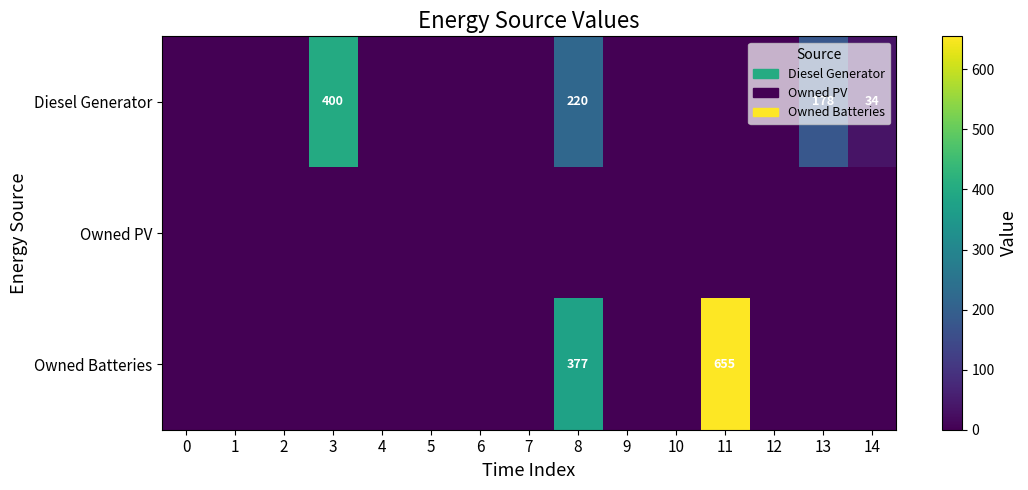

At which category is the sum across all series the highest?

11